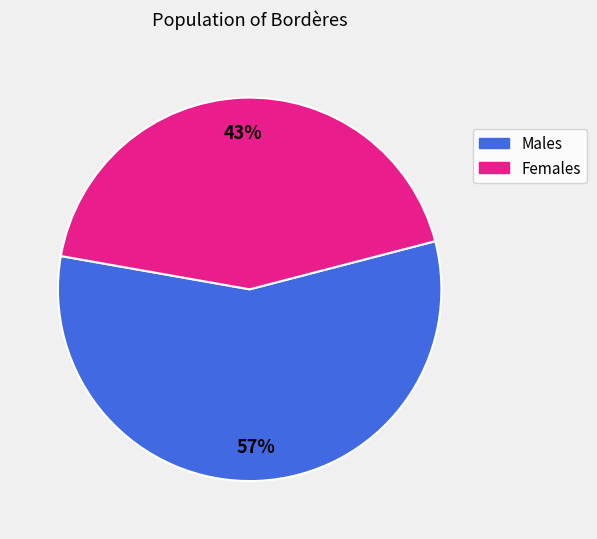

What is the smallest slice in the pie chart?

Females